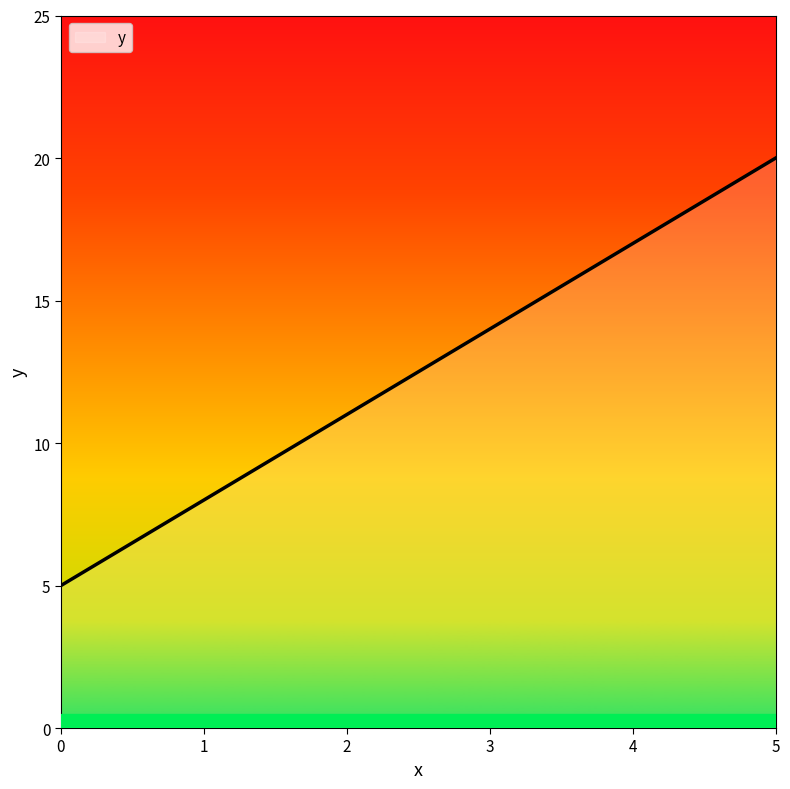

True or false: there are more than 2 points higher than both neighbors.

False